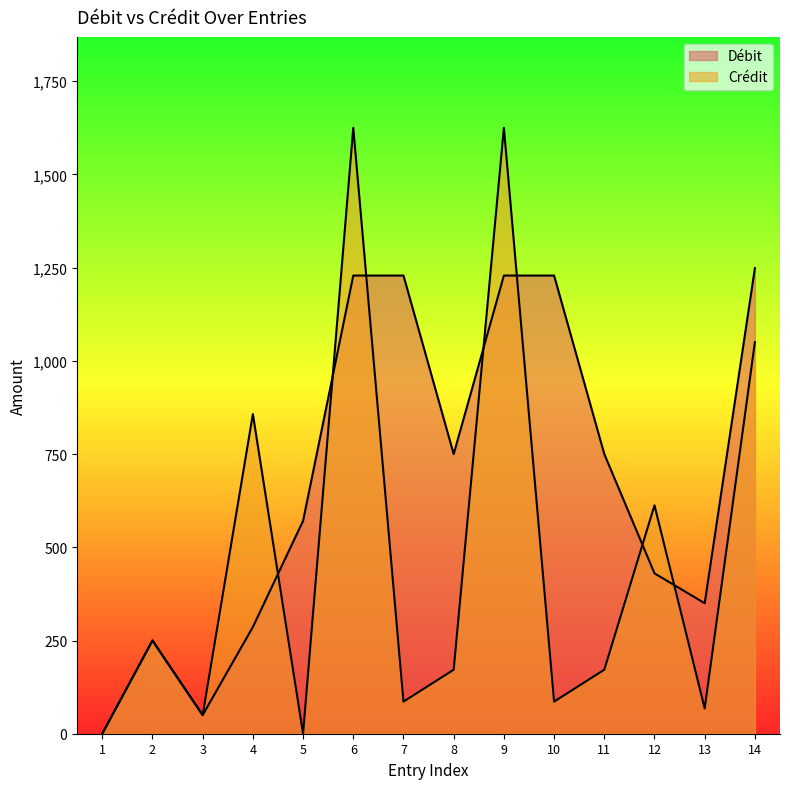

Reading left to right, list all the values displayed in this chart.

Débit: 0.0	250.0	50.0	286.2	570.9	1228.7	1228.7	750.0	1228.7	1228.7	750.0	430.1	350.0	1248.6
Crédit: 0.0	250.0	50.0	857.1	0.0	1625.0	86.0	171.7	1625.0	86.0	171.7	612.5	67.7	1050.0